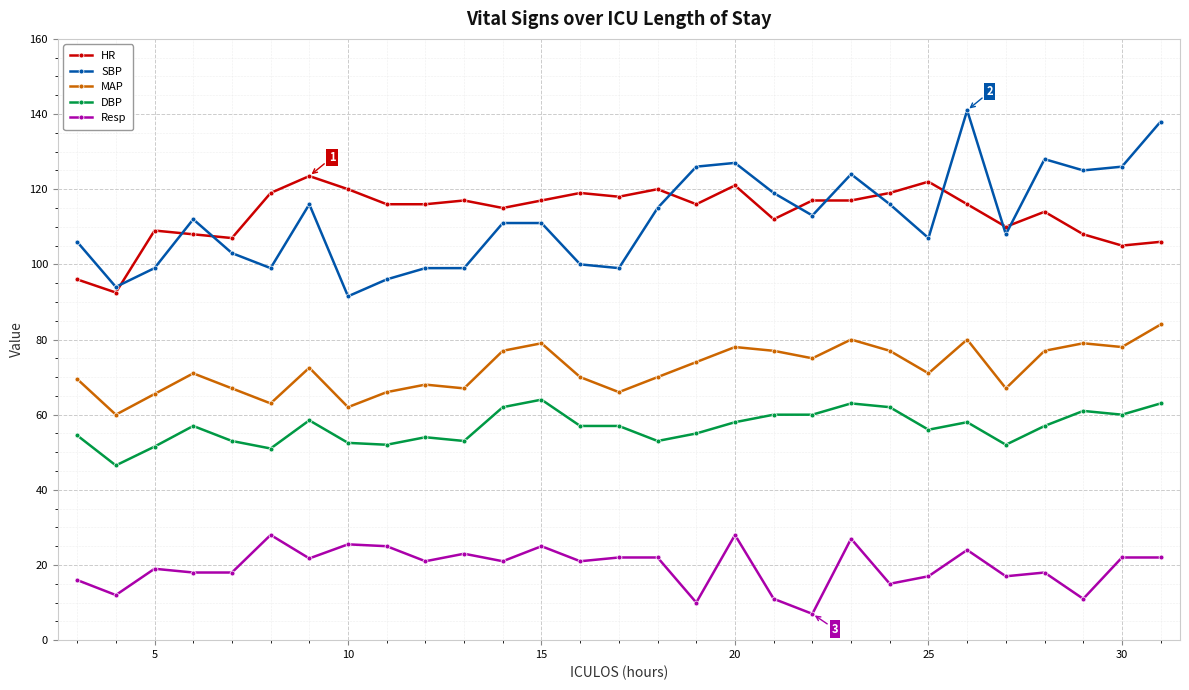

True or false: MAP and Resp intersect in this chart.

False